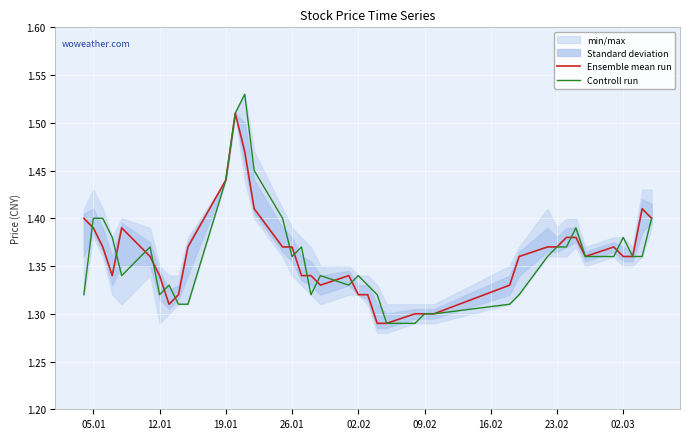

Which series has the widest spread of values?

Controll run